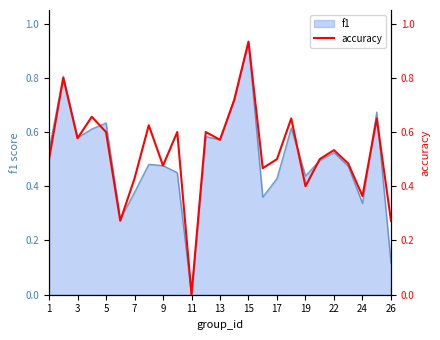

Is it true that f1 equals 0.6 at 11?

False